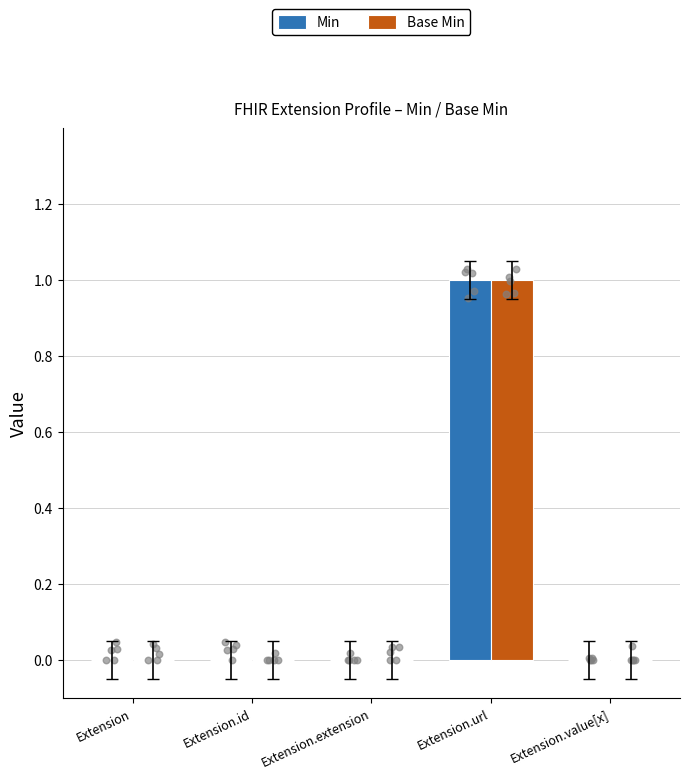

What are all the series names shown in the legend?

Min, Base Min